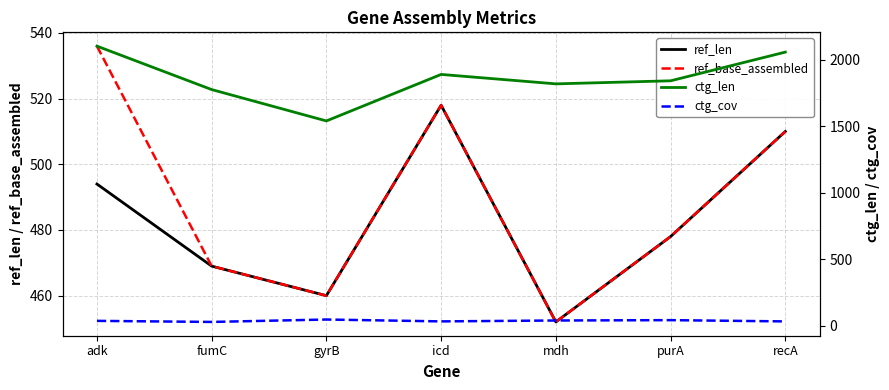

The ref_base_assembled series shows 801.8 at adk. True or false?

False